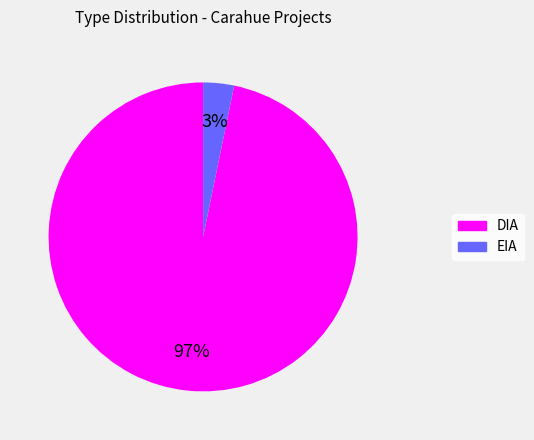

Is it true that DIA is 97% of the pie?

True